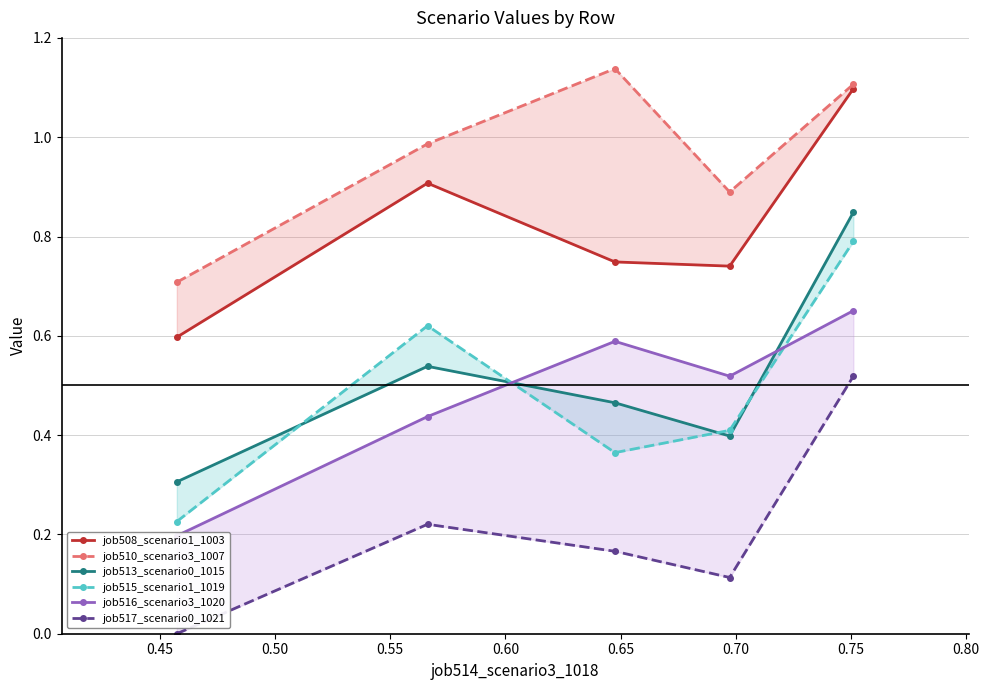

What is the difference between the job517_scenario0_1021 values at 0.45 and 0.55?

0.1